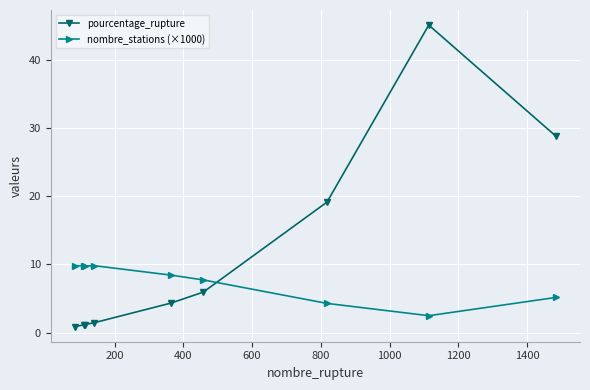

How many times do pourcentage_rupture and nombre_stations (×1000) cross each other?

1